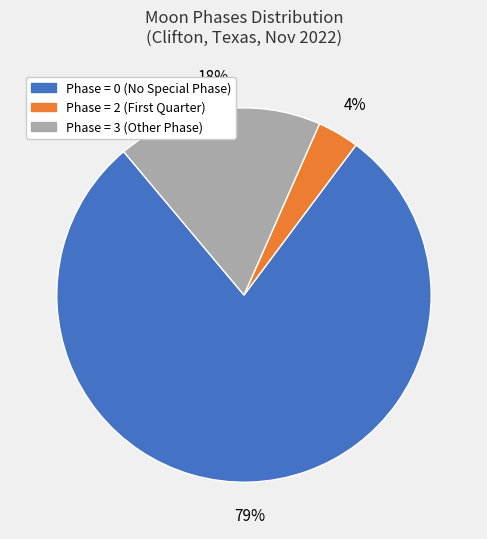

Combined, do Phase = 0 (No Special Phase) and Phase = 3 (Other Phase) account for over 50%?

Yes